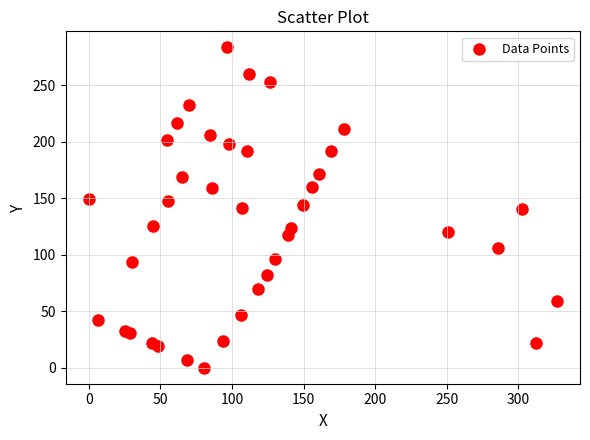

What is the range of Y values (max minus min)?

283.6